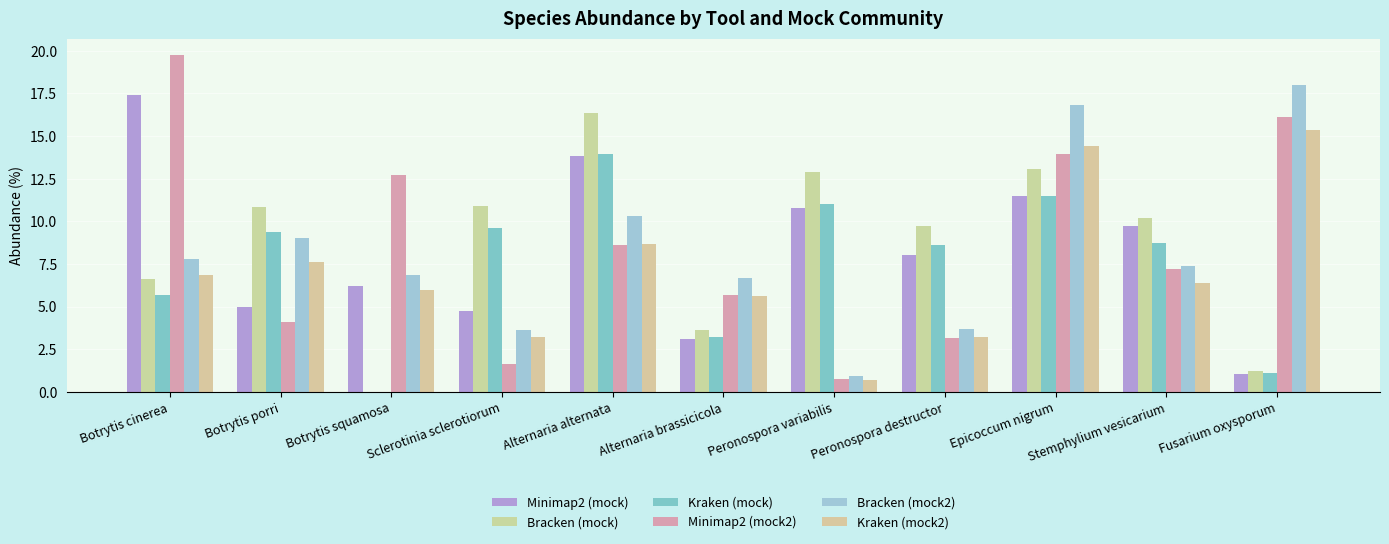

How many distinct data groups are displayed?

6